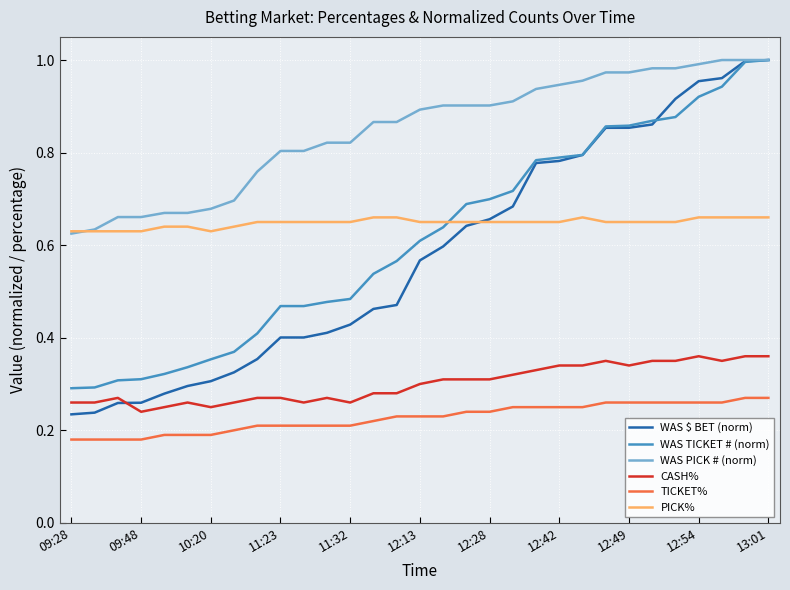

What are all the series names shown in the legend?

WAS $ BET (norm), WAS TICKET # (norm), WAS PICK # (norm), CASH%, TICKET%, PICK%